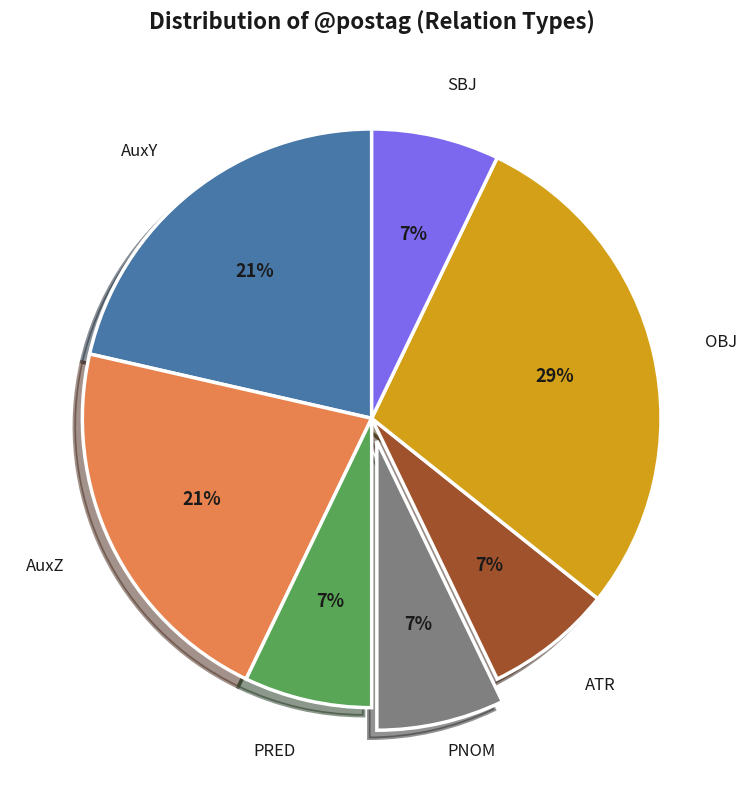

To the nearest percent, what is the average slice percentage?

14%